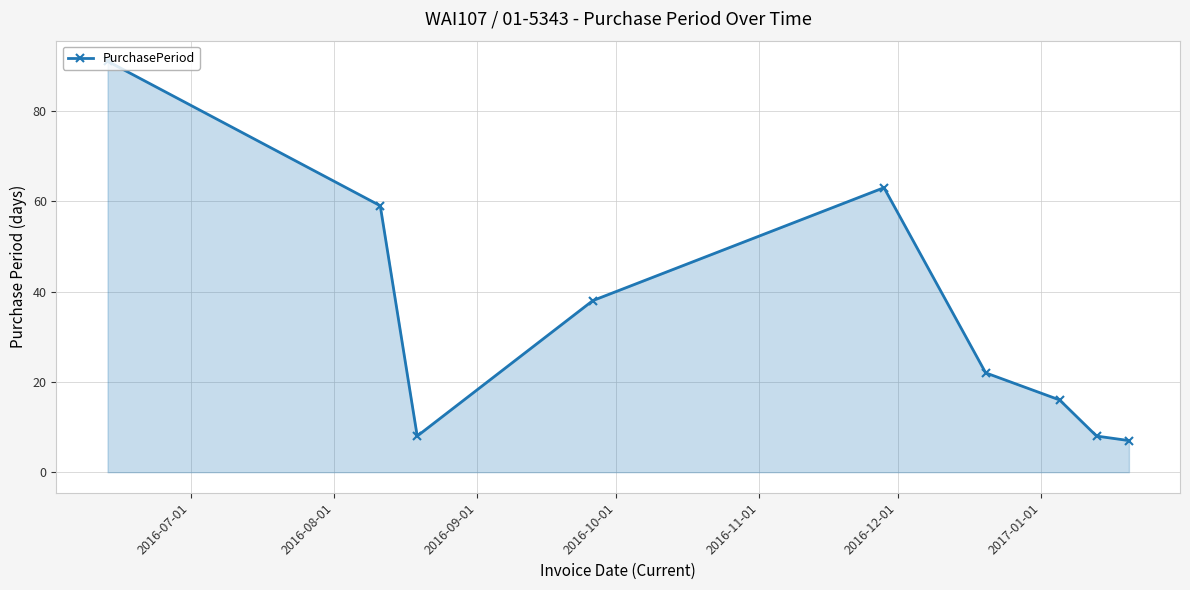

What is the greatest value displayed?

91